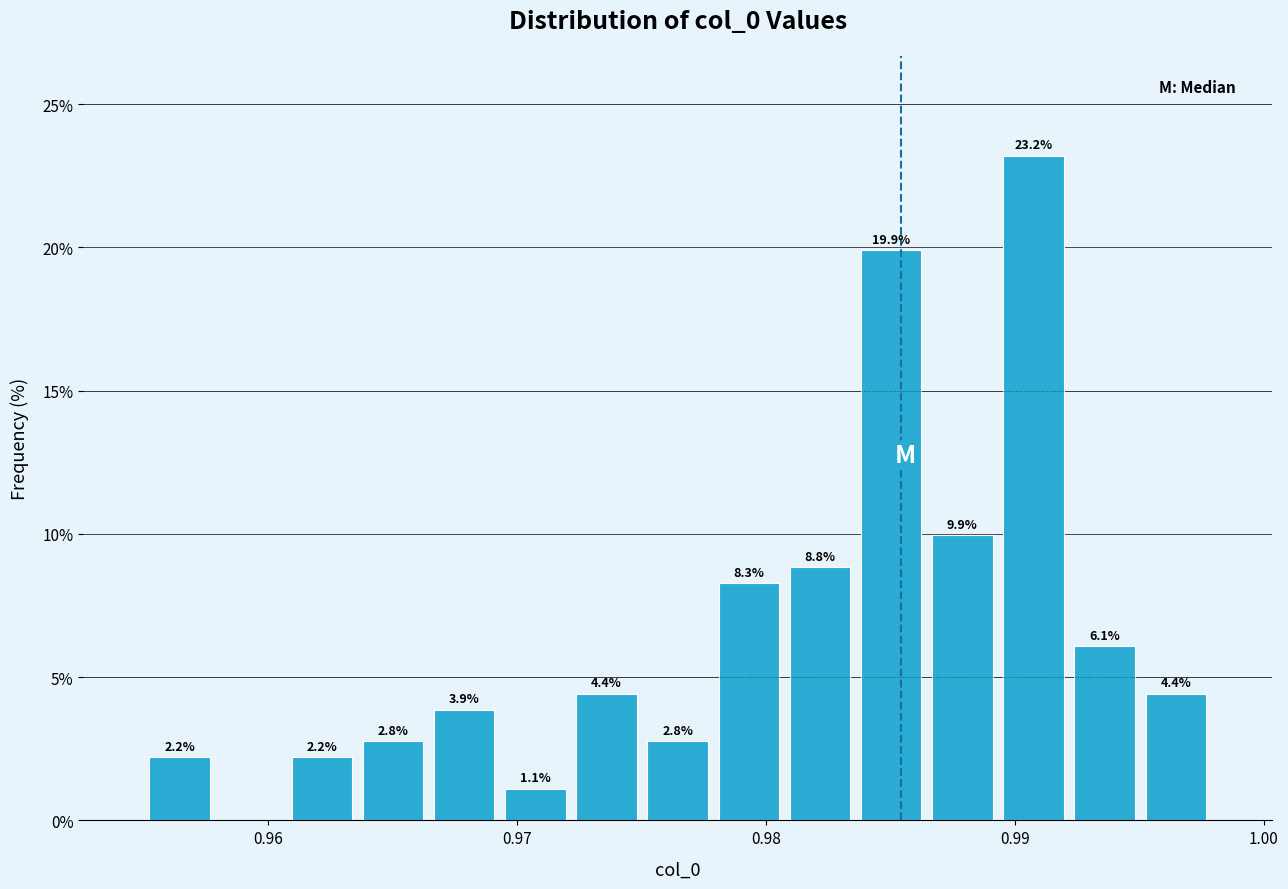

Read against the x-axis, roughly where is the centre of the tallest bar?

0.991